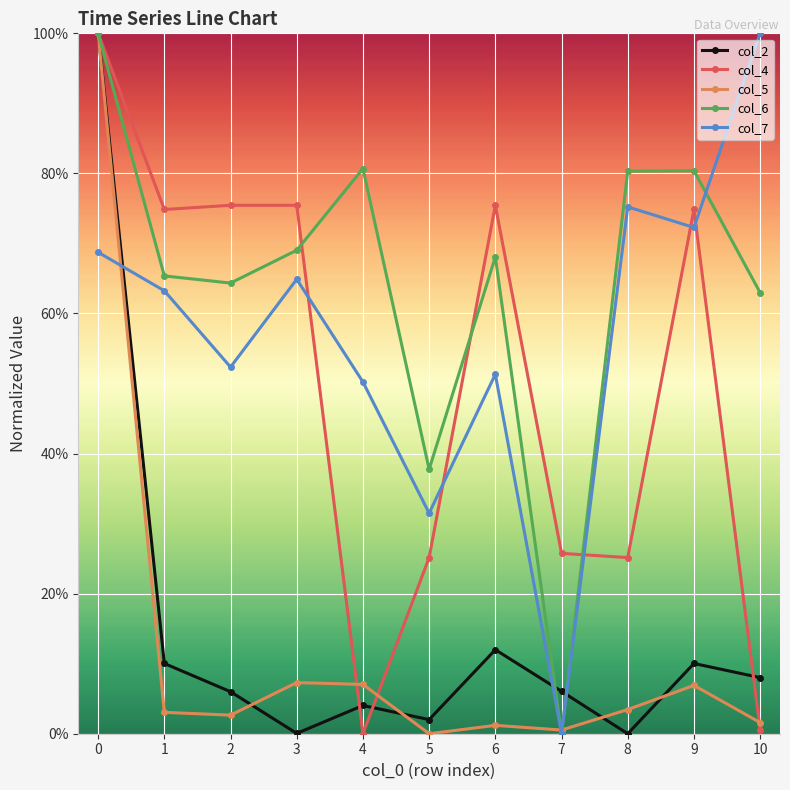

Is the value of col_5 at 2 greater than the value of col_2 at 9?

No